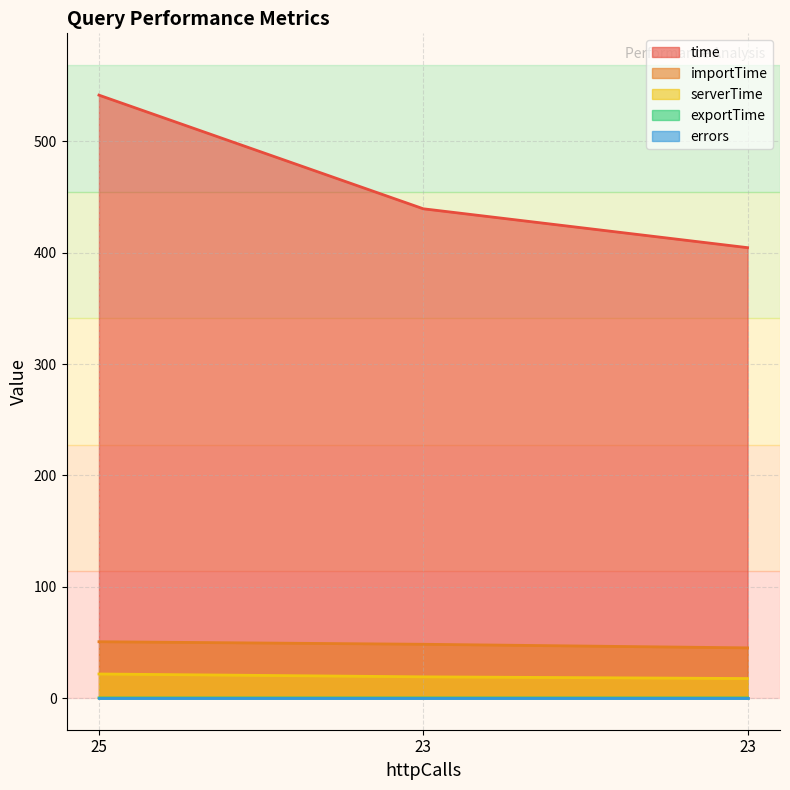

Where is exportTime nearest to the value 0?

23